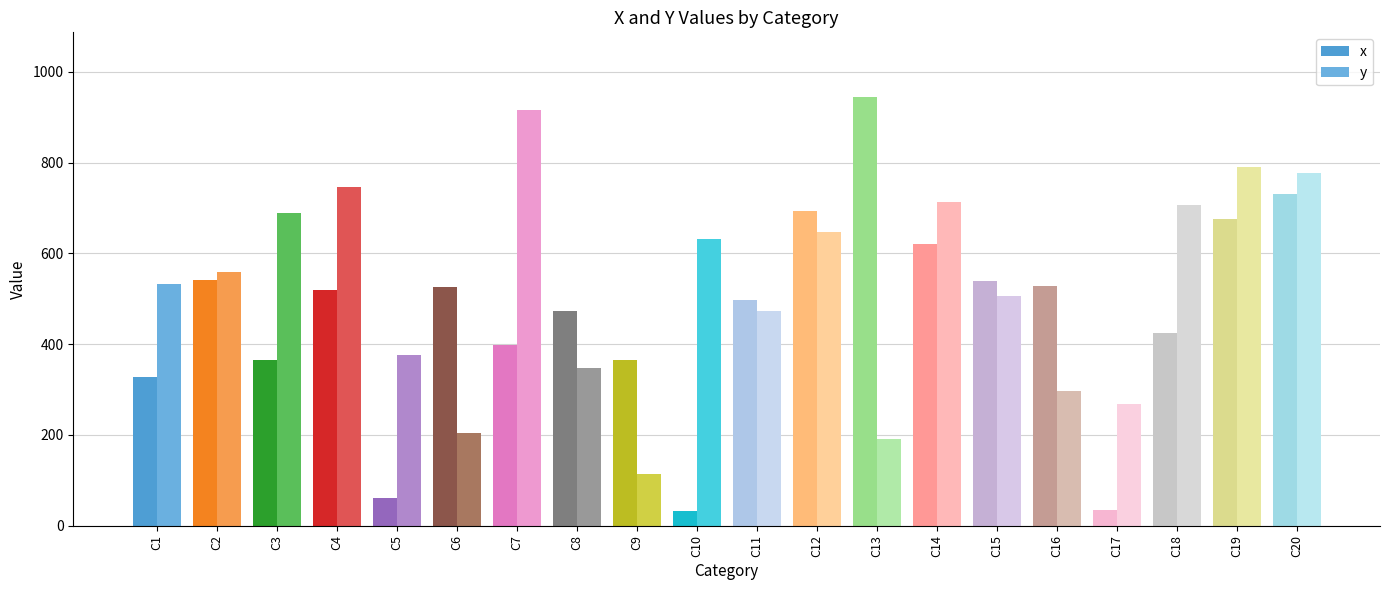

Which series has the largest total across all categories?

y